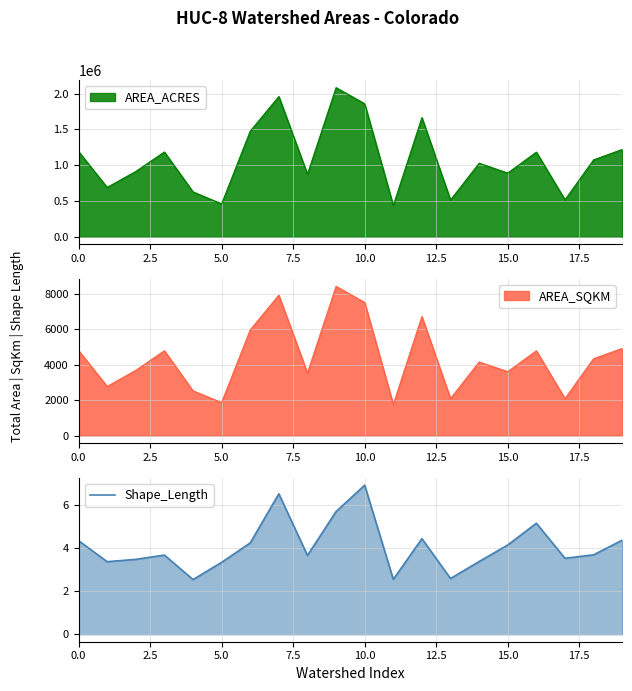

What is the difference between the maximum and minimum values?

4.4